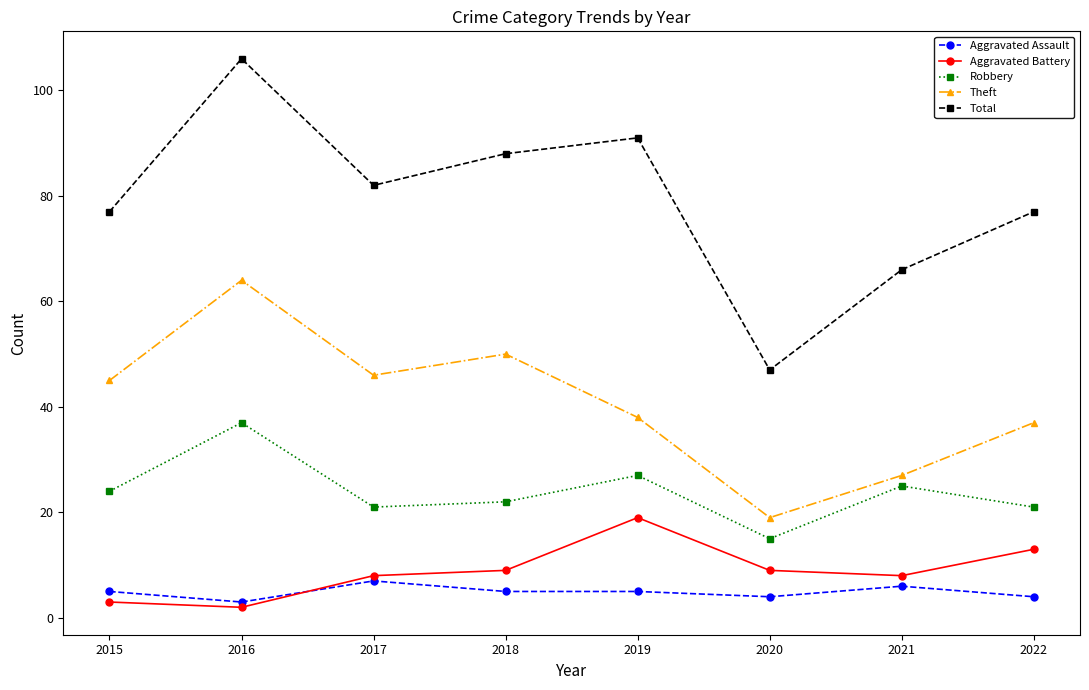

What are all the series names shown in the legend?

Aggravated Assault, Aggravated Battery, Robbery, Theft, Total